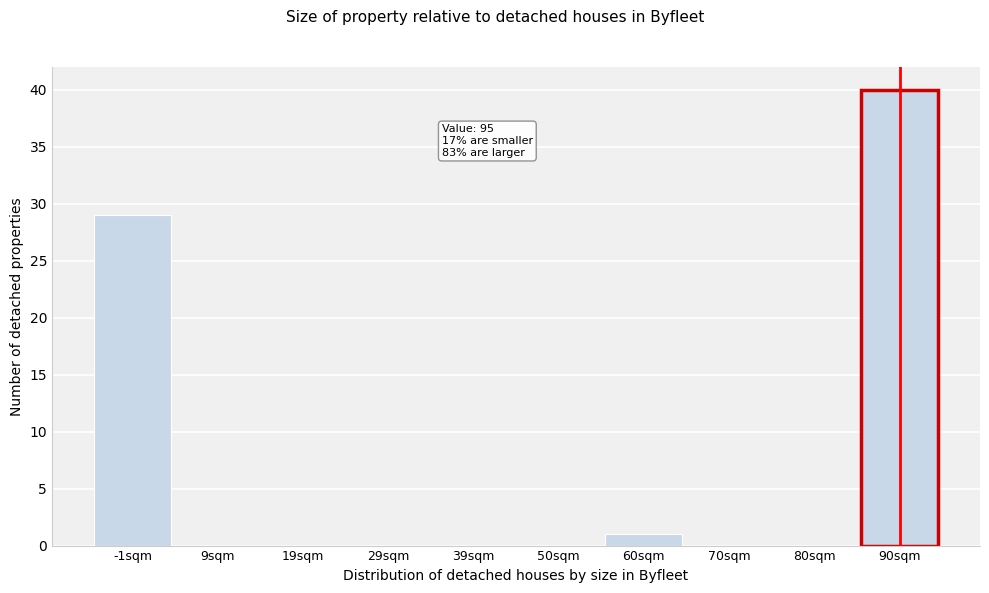

Reading left to right, what are all the values shown in this chart?

-1sqm=29	9sqm=0	19sqm=0	29sqm=0	39sqm=0	50sqm=0	60sqm=1	70sqm=0	80sqm=0	90sqm=40